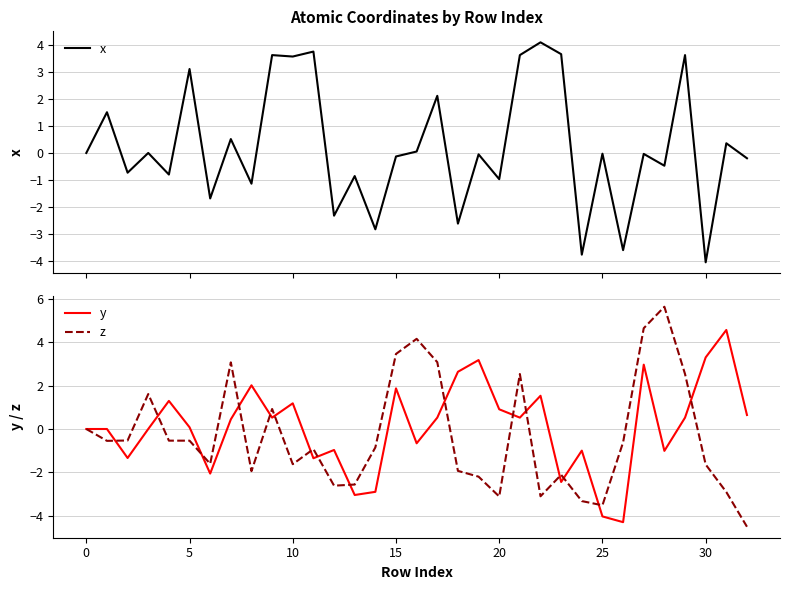

At which category is the sum across all series the highest?

27